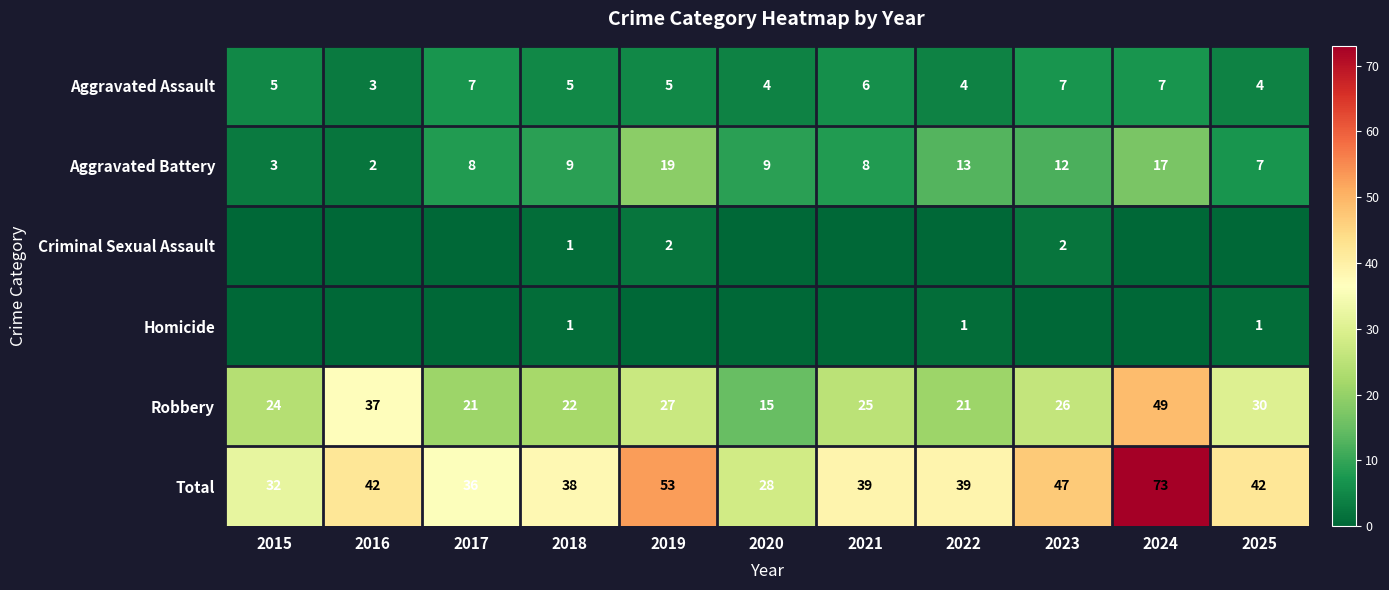

True or false: Total has a value of 28 at 2020.

True